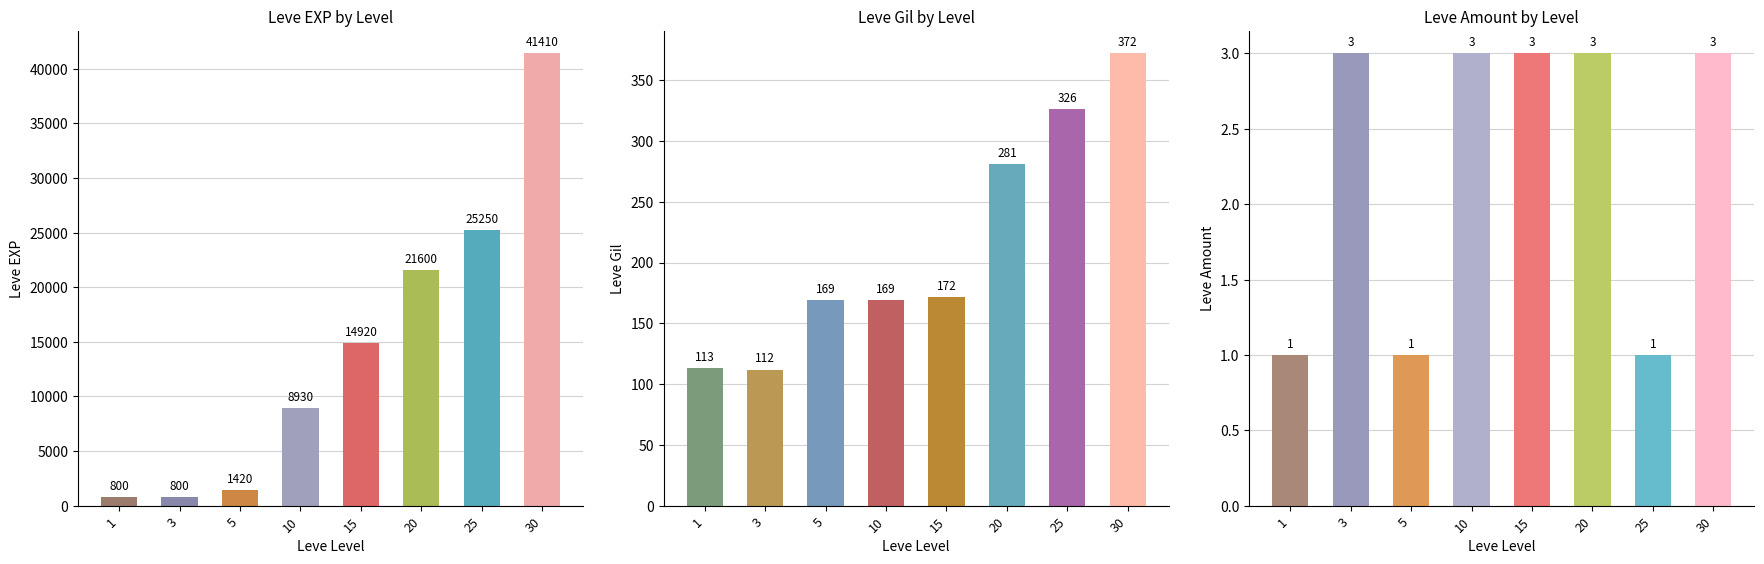

What is the highest value of the Leve Gil series?

372